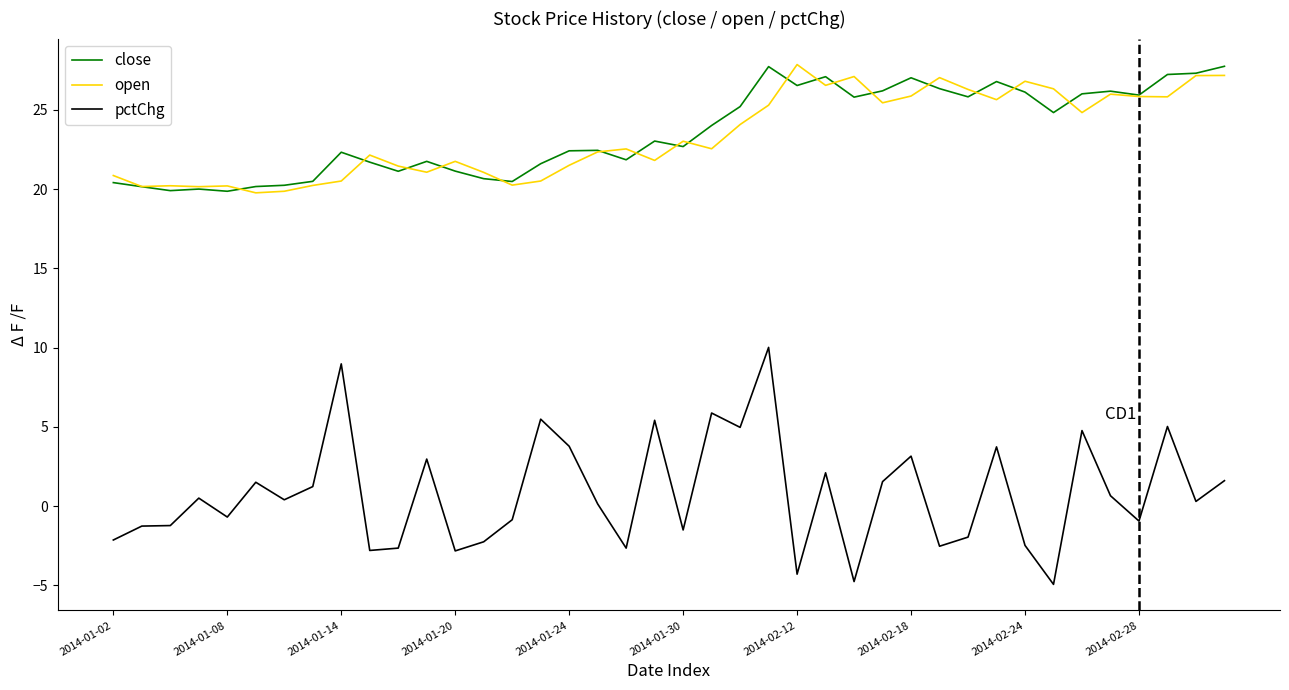

True or false: pctChg has more than 2 points higher than both neighbors.

True